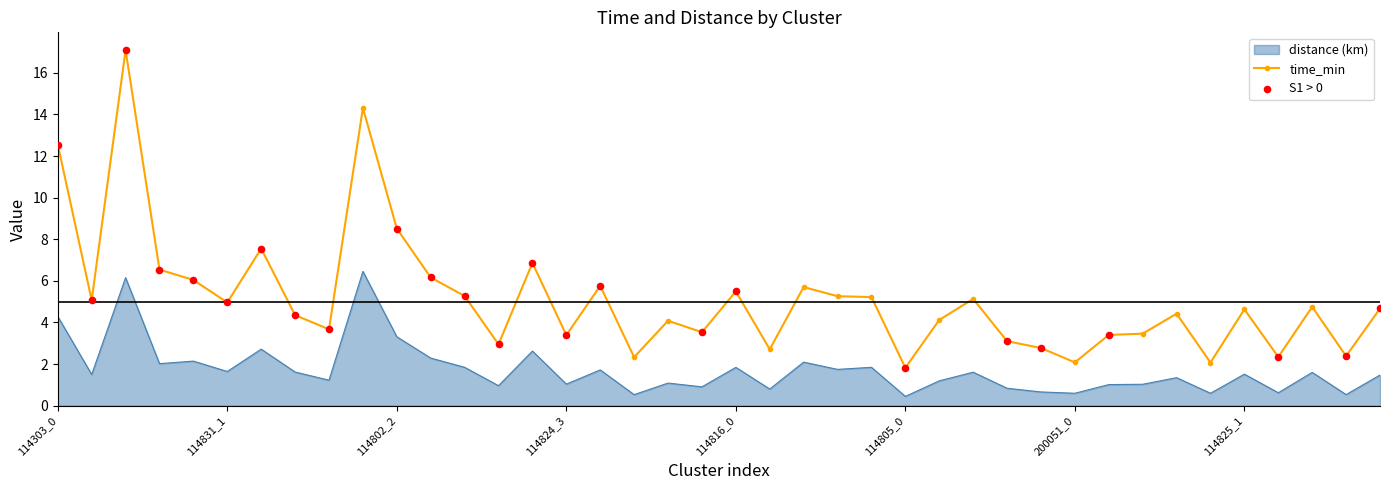

Which series has the widest spread of Y values?

time_min